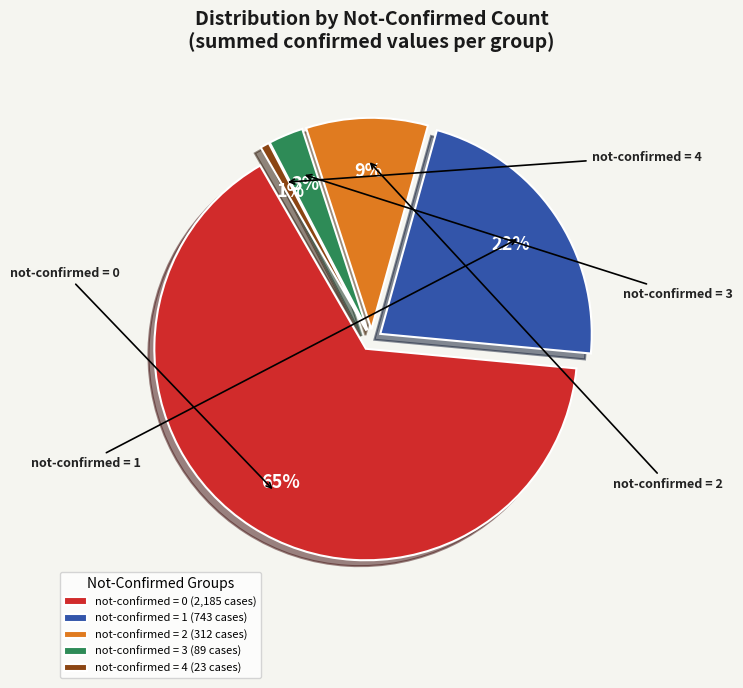

Does 6 account for over 50% of the chart?

No